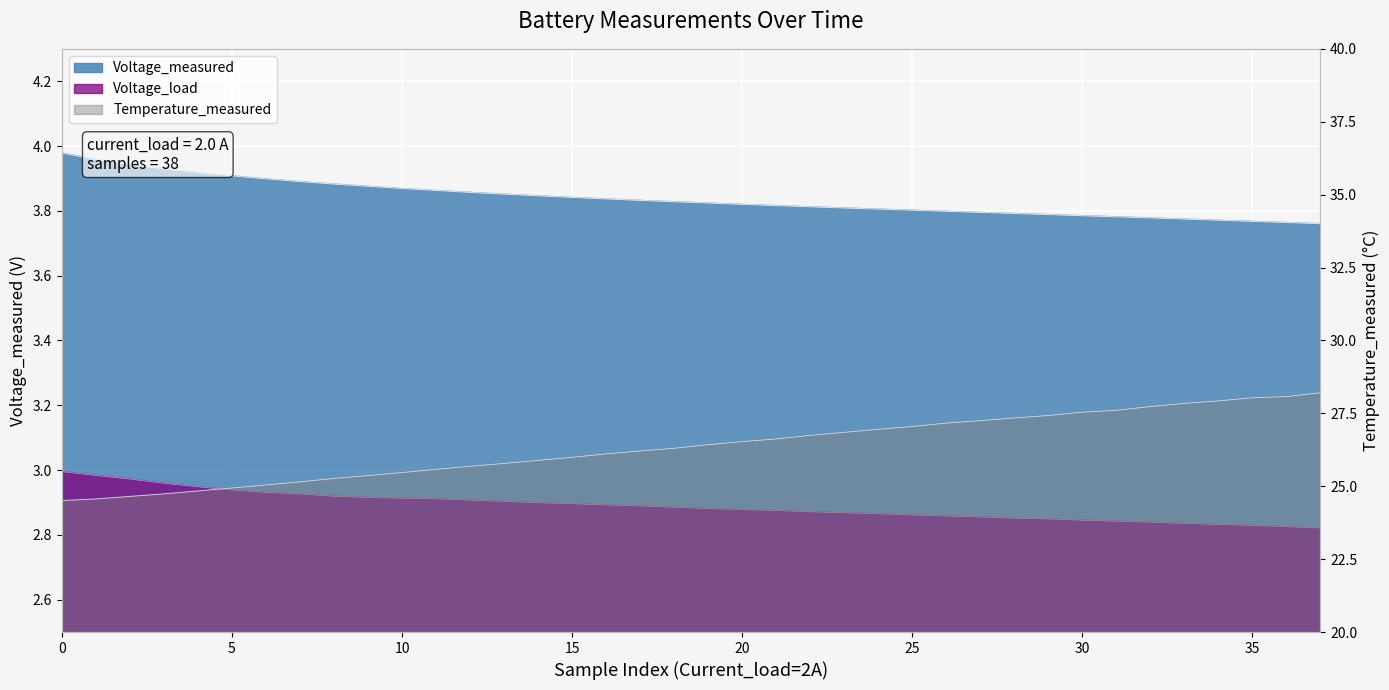

Rank the series by their maximum value, from highest to lowest.

Temperature_measured_group2, Voltage_measured_group2, Voltage_load_group2